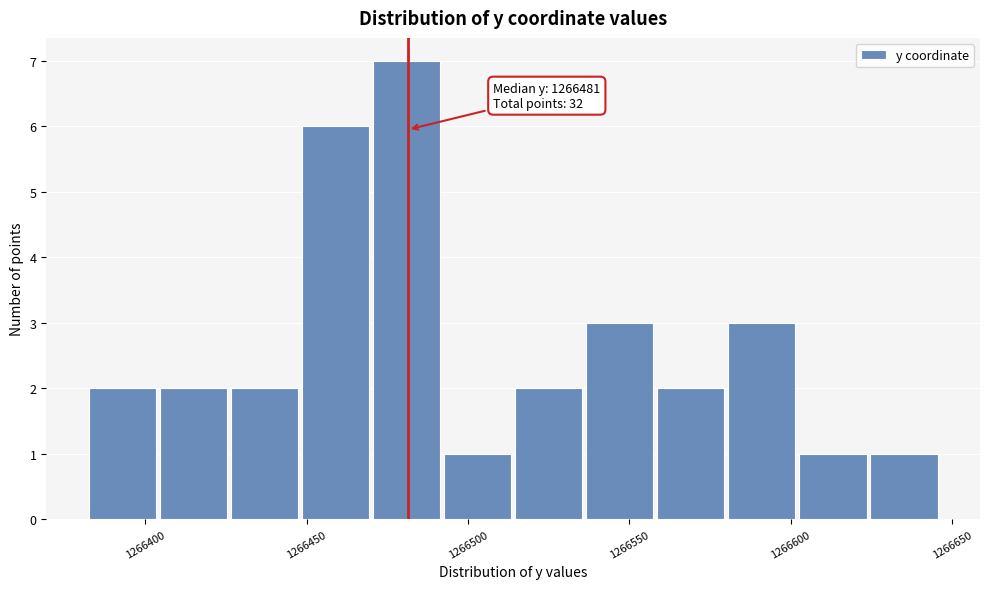

Which range on the x-axis has the tallest bar?

1266470 to 1266495